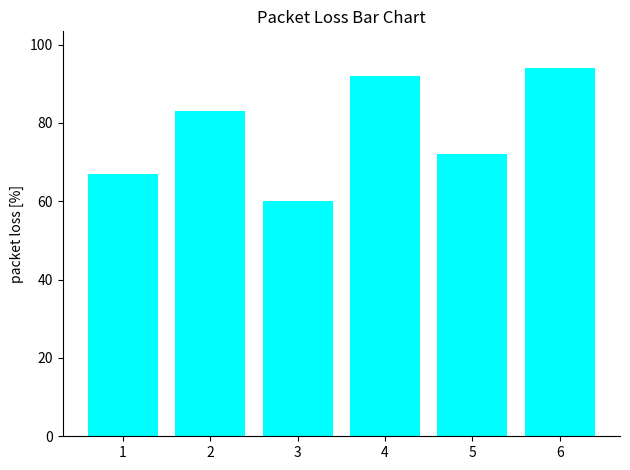

What is the difference between the values at 2 and 3?

23